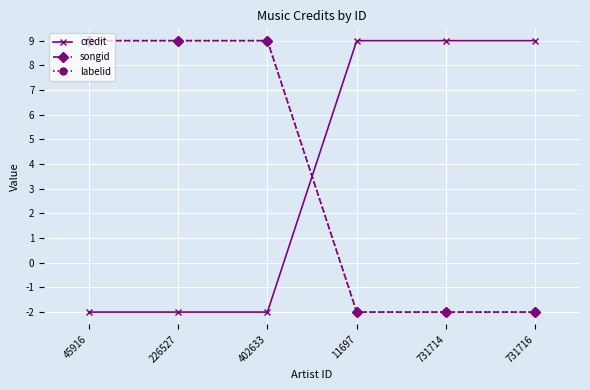

How many lines are shown in the chart?

3